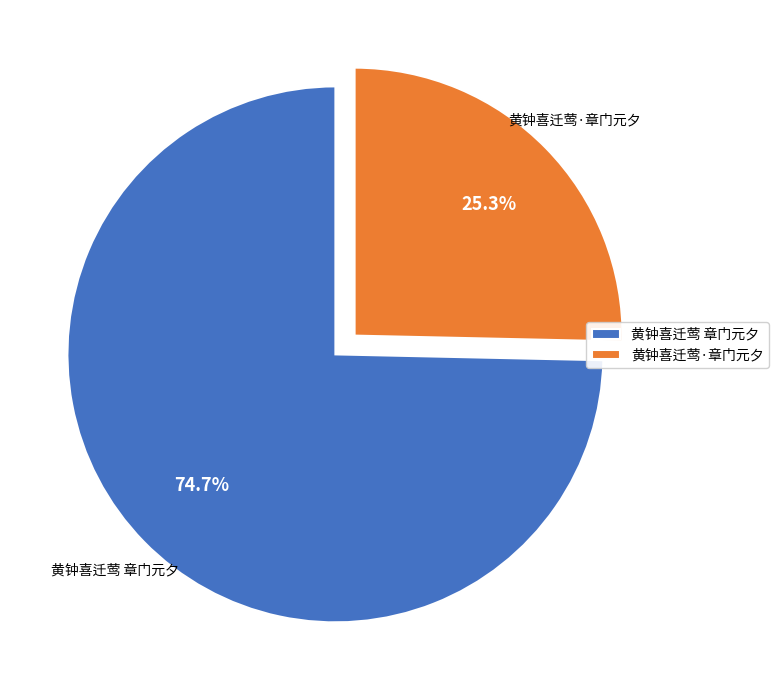

What is the smallest slice in the pie chart?

黄钟喜迁莺·章门元夕